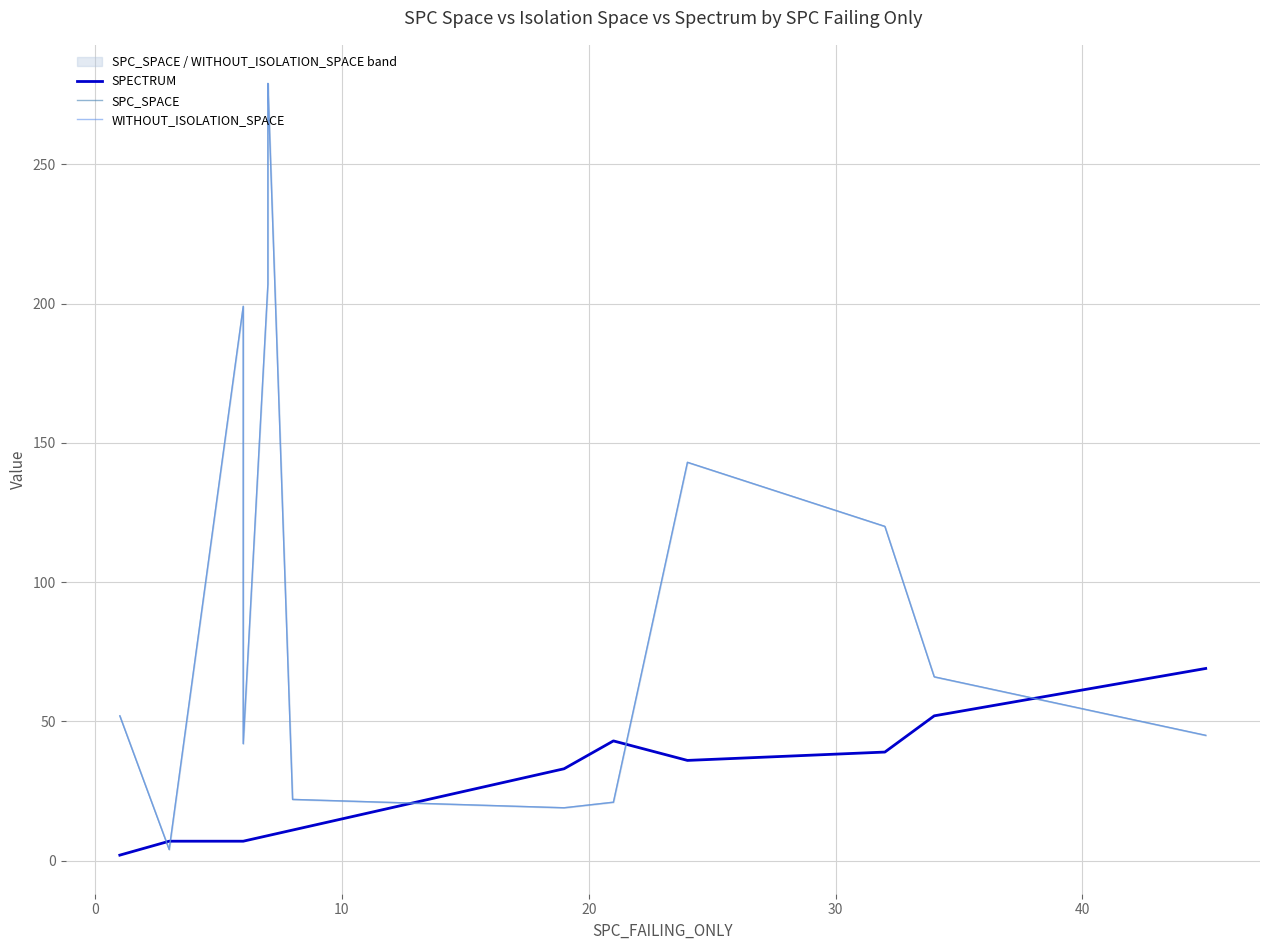

How many values in the SPECTRUM series are below 11?

7